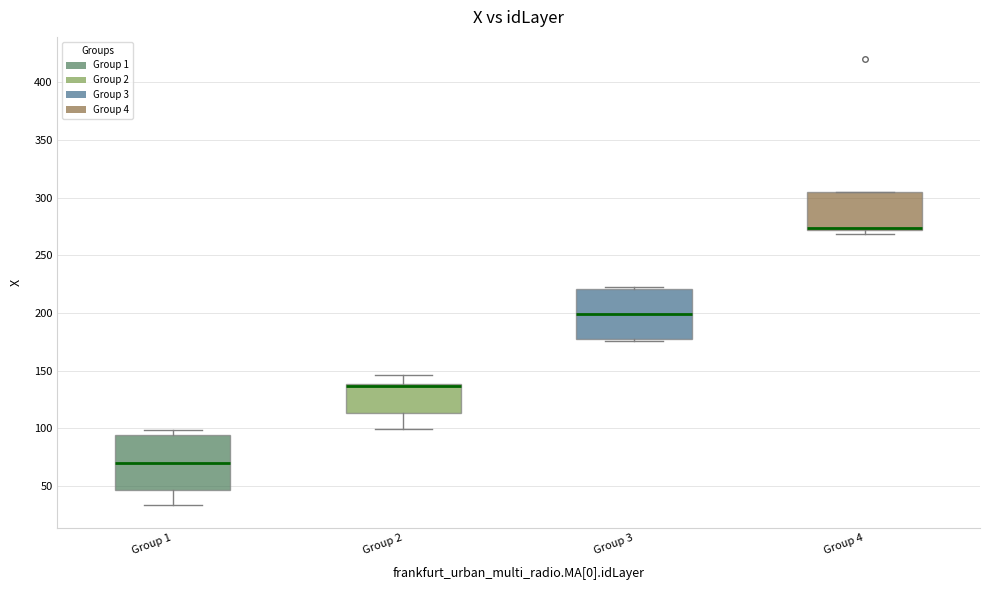

Reading left to right, read every box against the y-axis: the position of its median line, the range the box covers, and the ends of its whiskers. The values are not printed on the chart, so give them approximately, as read against the axis.

Group 1: median 70, box 45 to 95, whiskers 35 to 100
Group 2: median 135 (drawn on the box's upper edge), box 115 to 140, whiskers 100 to 145
Group 3: median 200, box 175 to 220, whiskers 175 (just below the box's lower edge) to 220 (just above the box's upper edge)
Group 4: median 275 (drawn on the box's lower edge), box 270 to 305, whiskers 270 (just below the box's lower edge) to 305